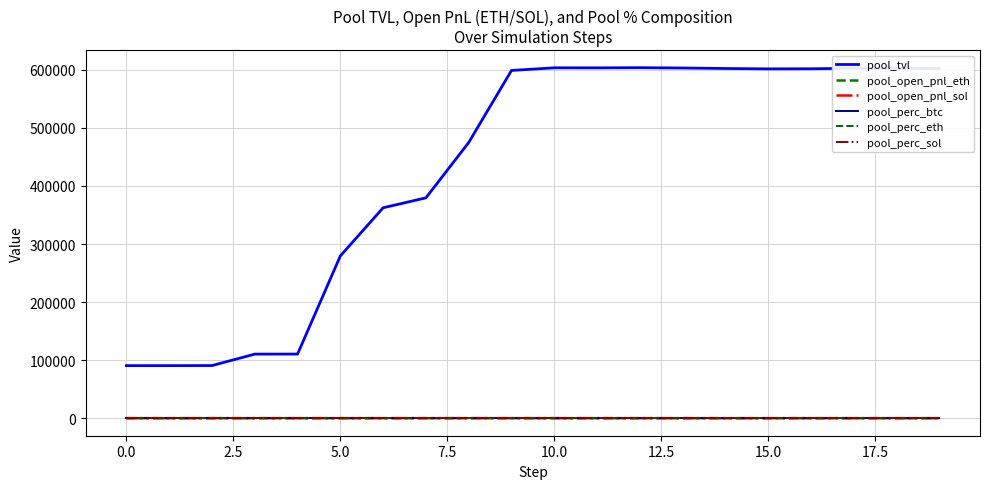

What is the label of the 19th point from the left?

18